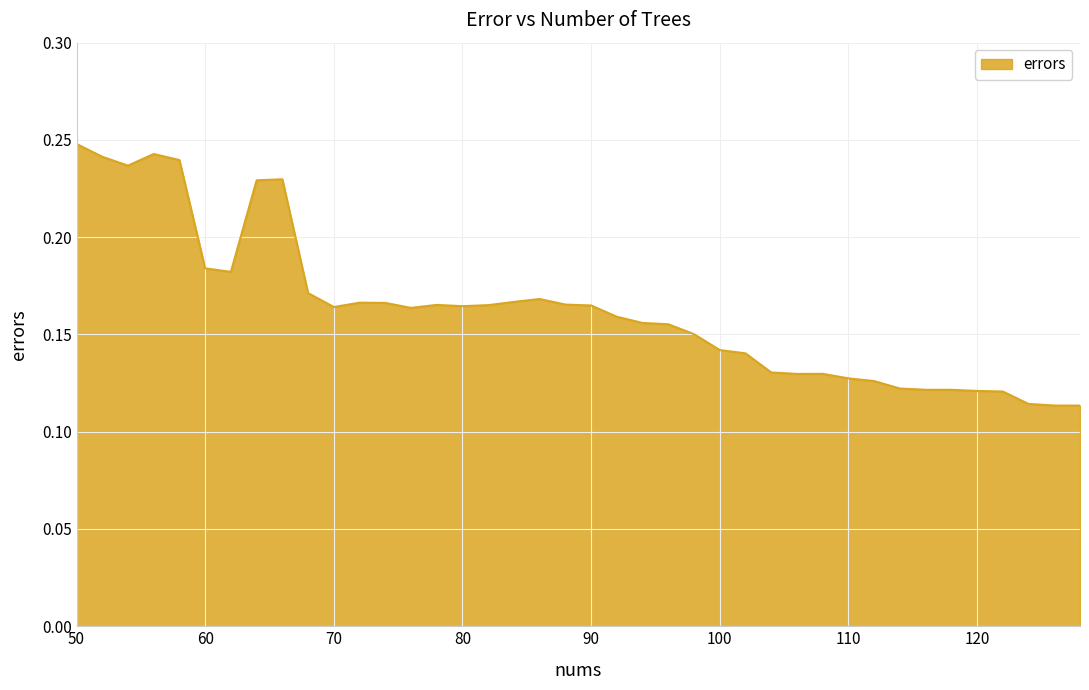

Count the values in the range 0 to 1.

40